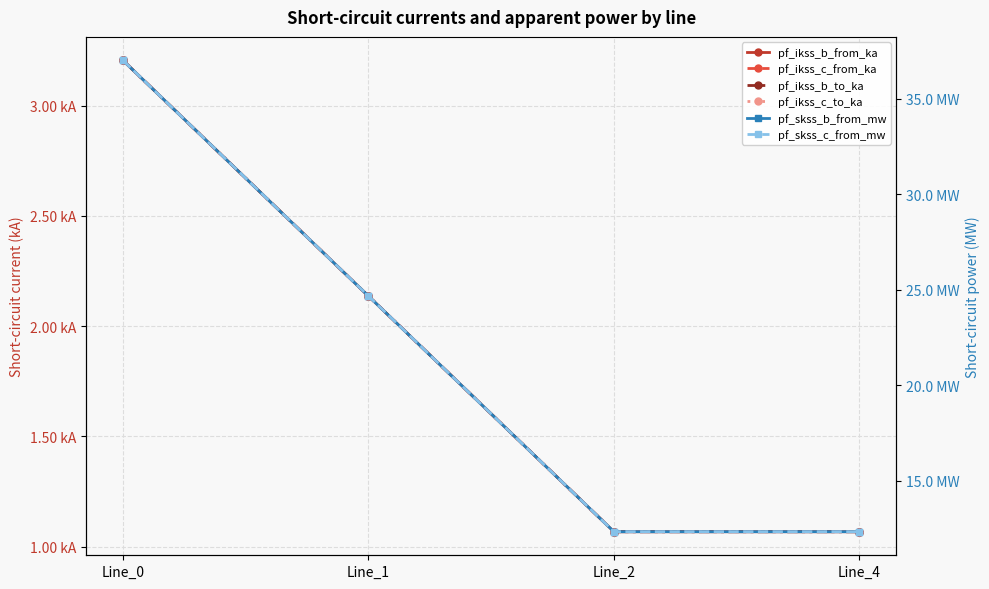

What is the average value of the pf_ikss_c_from_ka series?

1.9